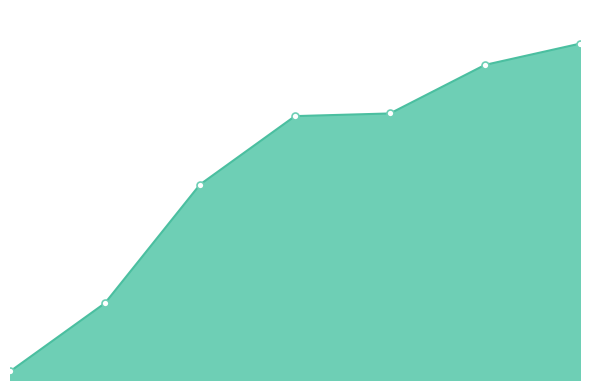

Is this an area chart (filled region under the line)?

Yes